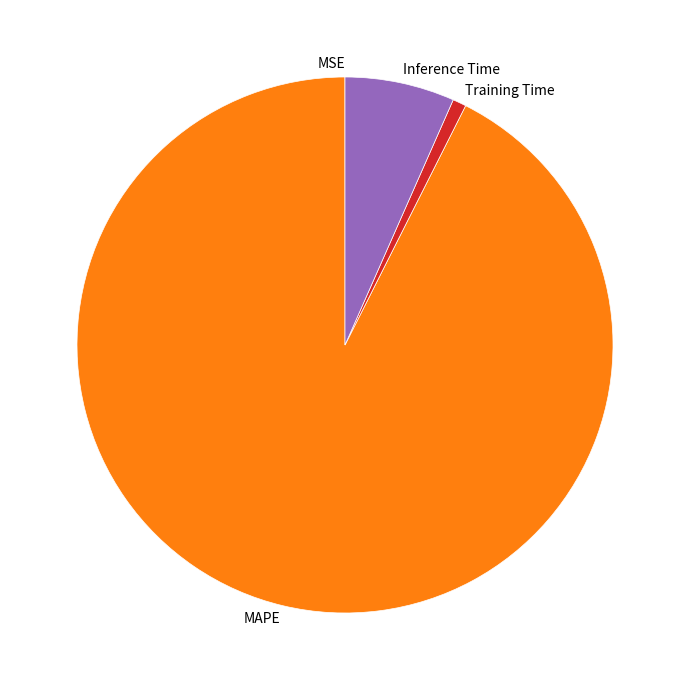

Which slice is the largest?

MAPE